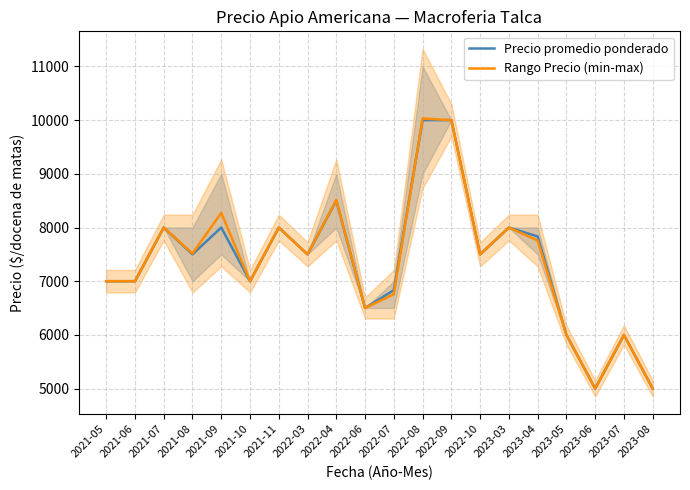

What is the label of the 19th point from the right?

2021-06